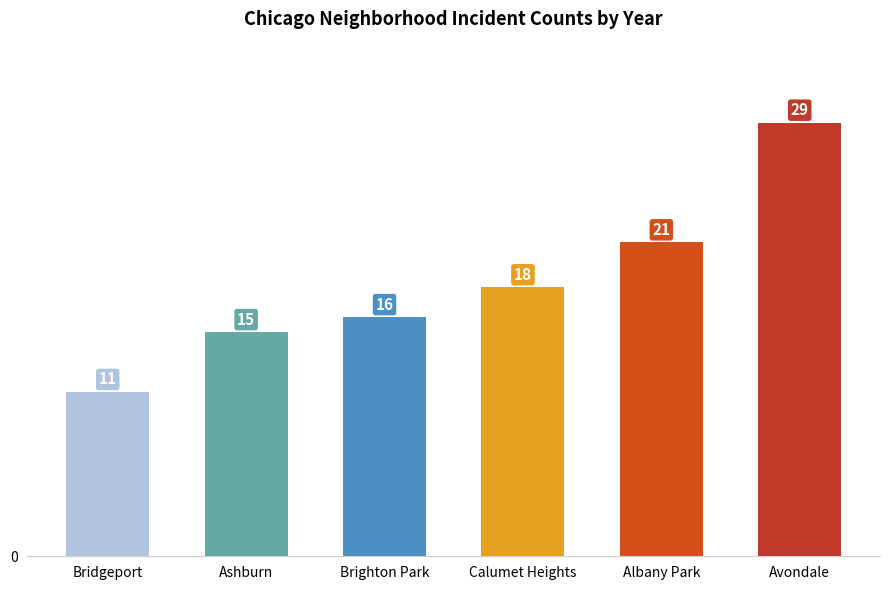

What is the ratio of the value at Avondale to the value at Albany Park?

1.4